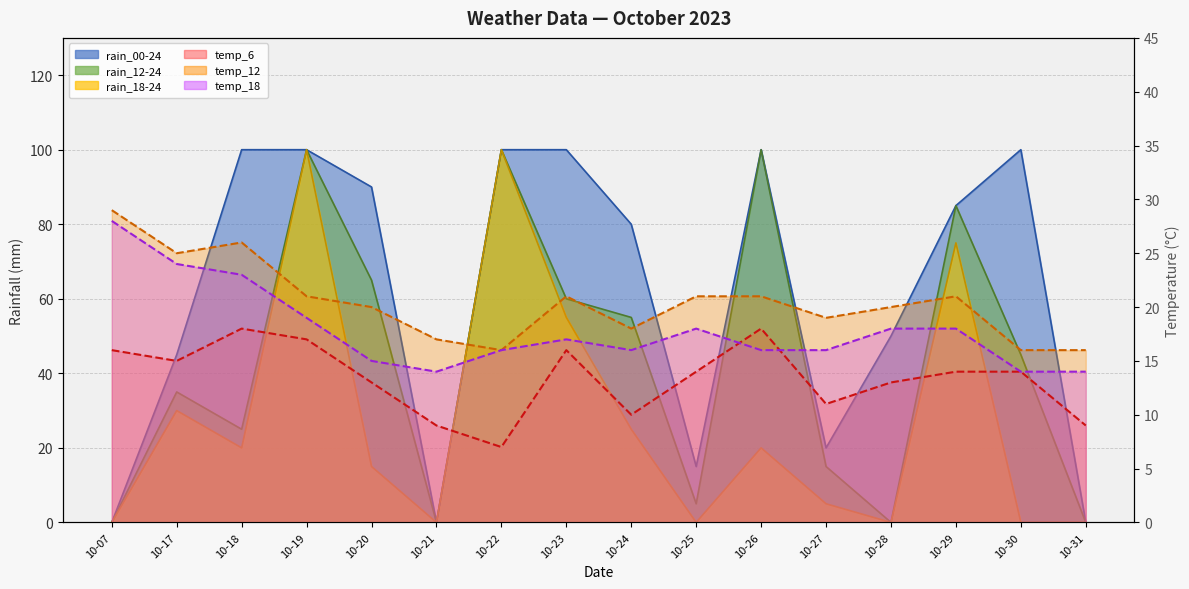

What are all the series names shown in the legend?

rain_00-24, rain_12-24, rain_18-24, temp_6, temp_12, temp_18